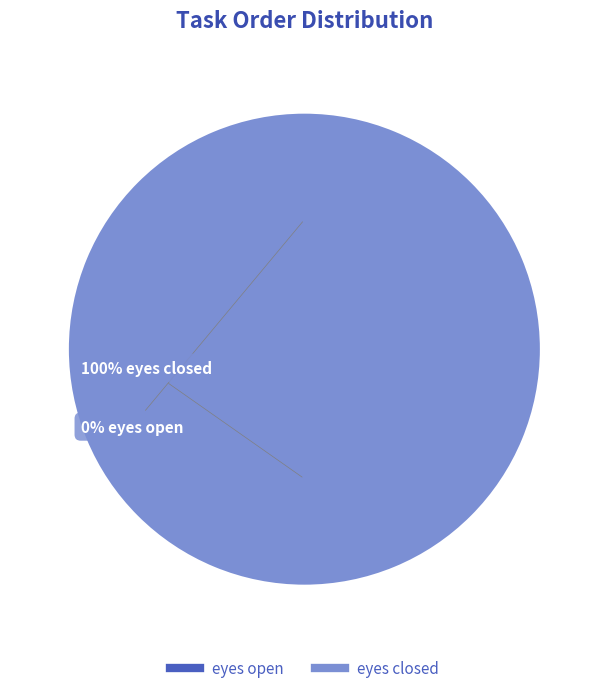

What is the largest slice in the pie chart?

eyes closed